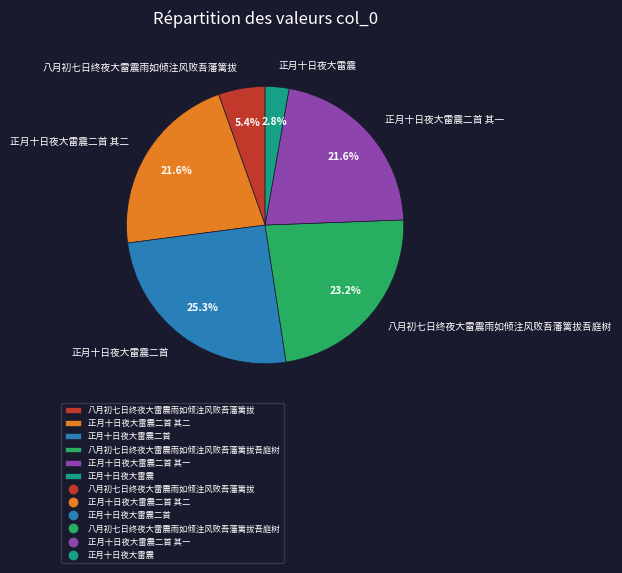

Between 八月初七日终夜大雷震雨如倾注风败吾藩篱拔吾庭树 and 正月十日夜大雷震二首, which is larger?

正月十日夜大雷震二首